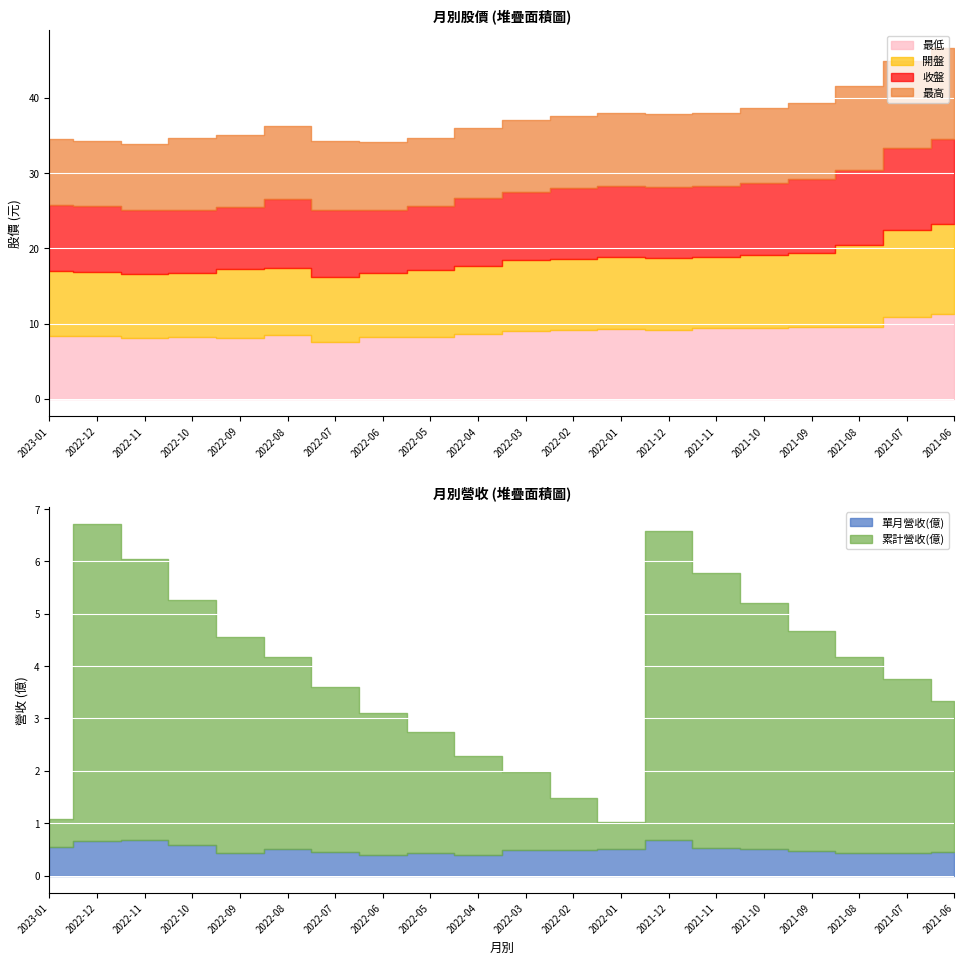

Which series changed the most between 2022-10 and 2022-01?

累計營收(億)